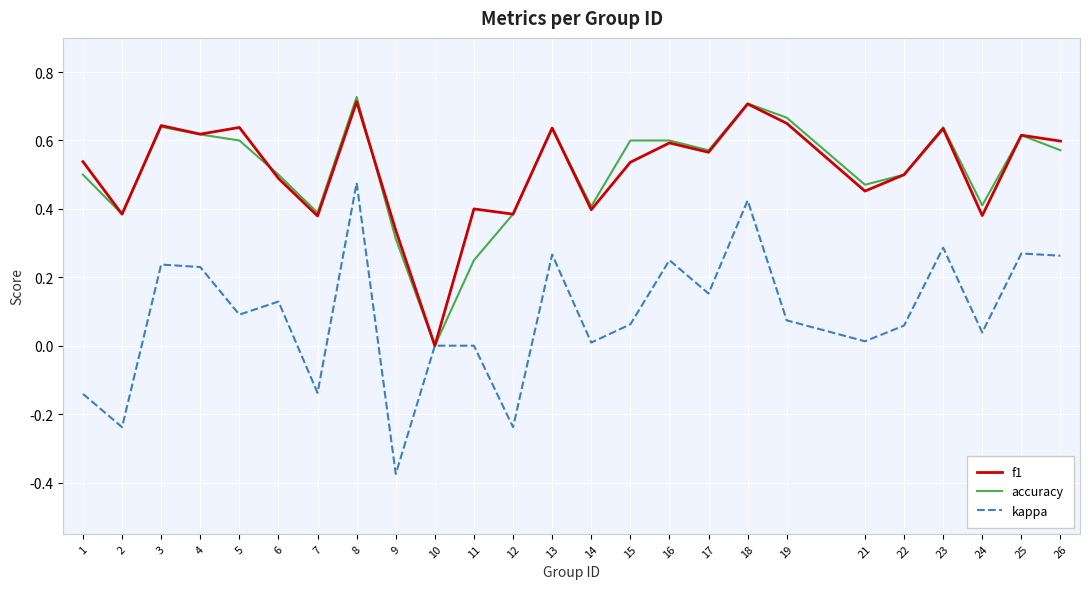

In accuracy, how many points are lower than both neighbors (excluding endpoints)?

7